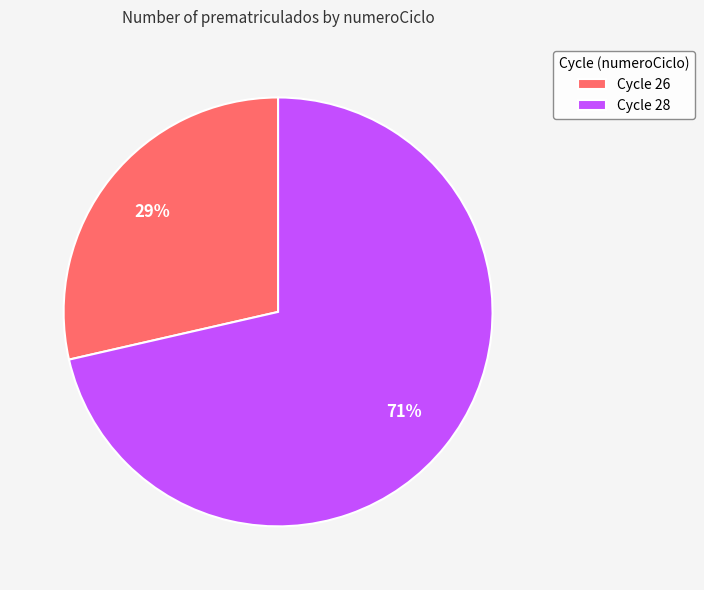

To the nearest percent, what portion does Cycle 26 represent?

29%